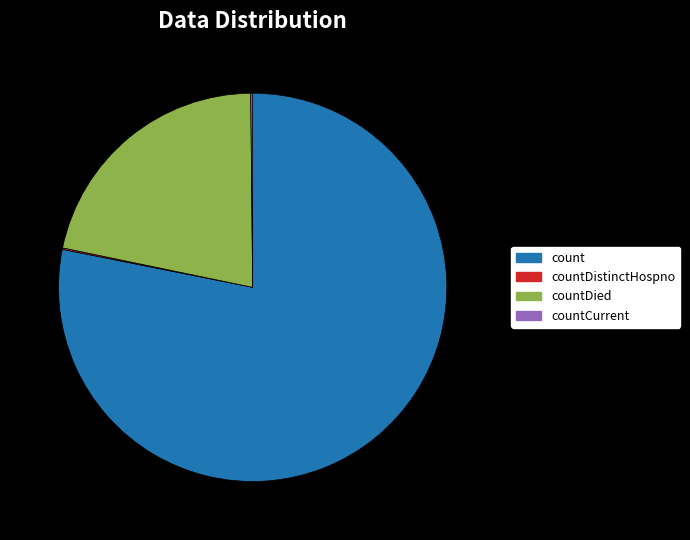

Between count and countDied, which is larger?

count